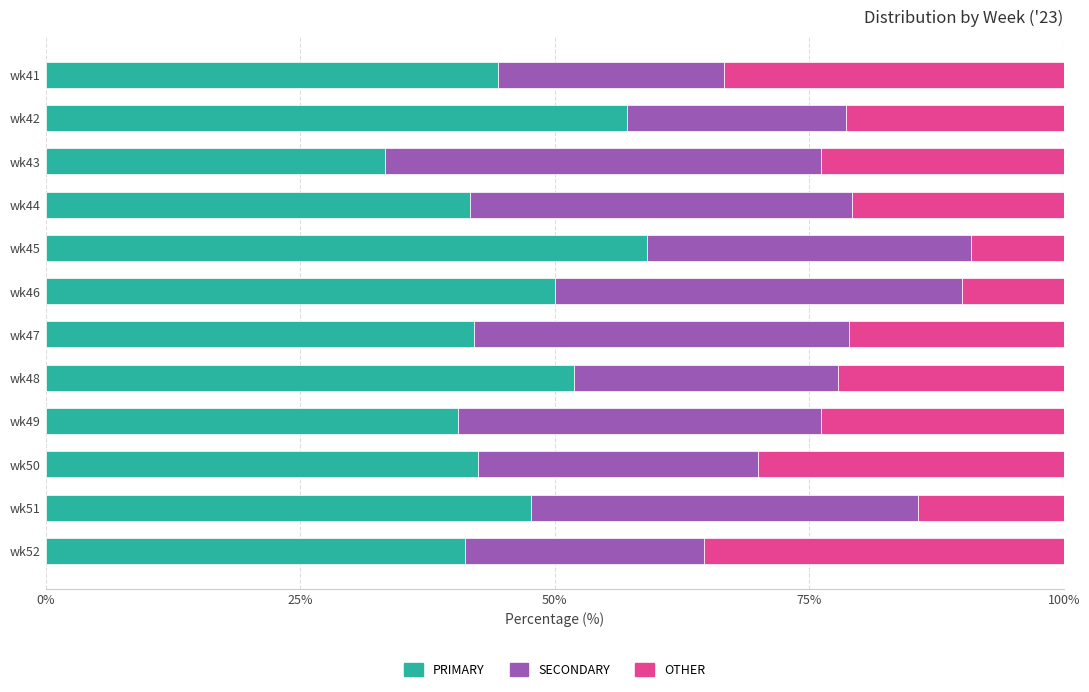

The PRIMARY series shows 44.4 at wk41. True or false?

True